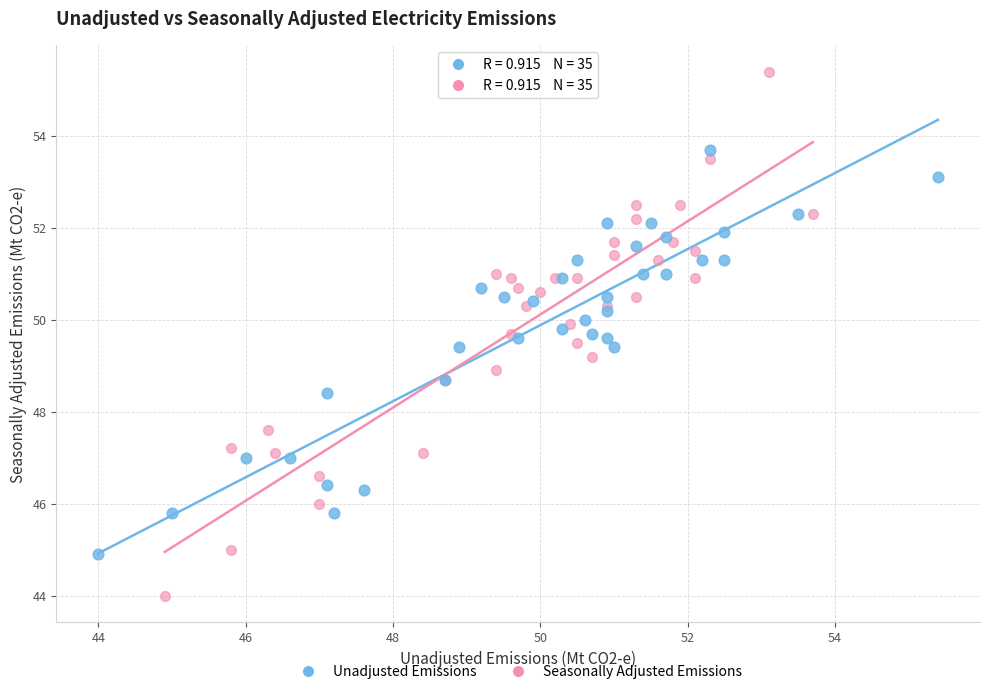

Which series contains the highest Y value?

Seasonally Adjusted Emissions